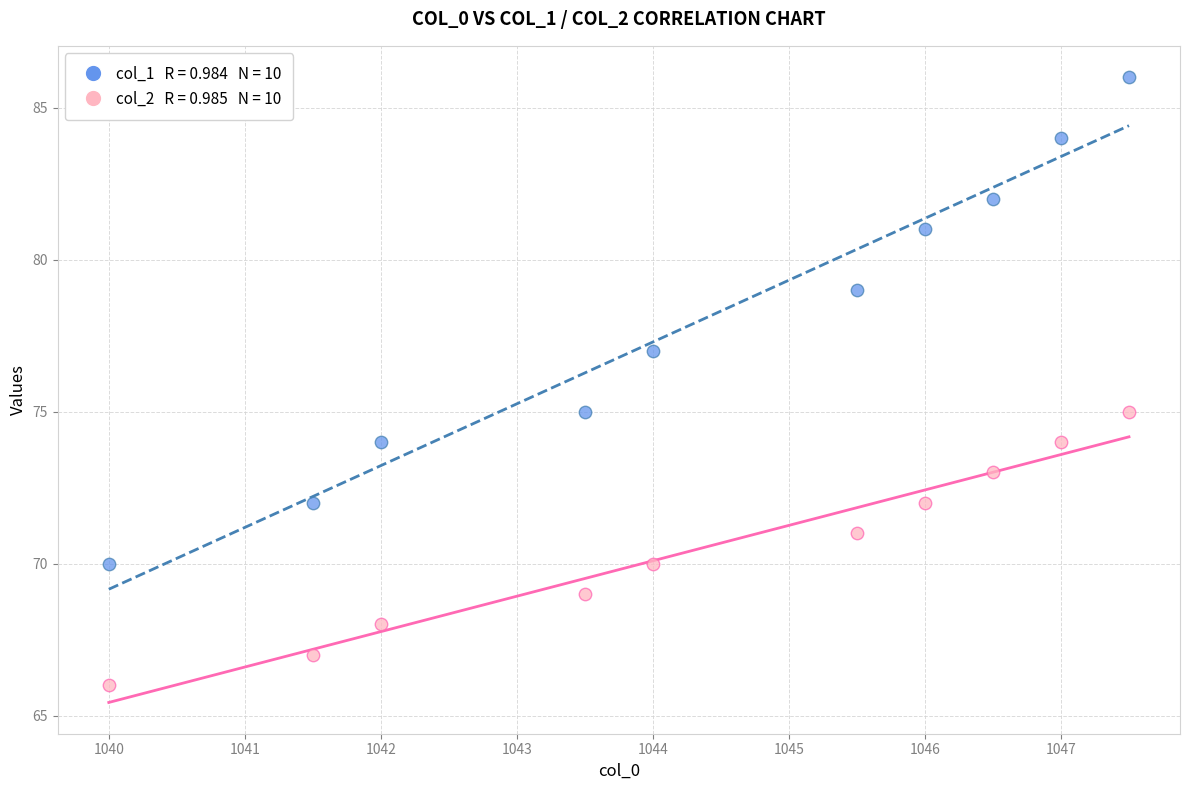

Across all data points, what is the range of Y values (max minus min)?

20